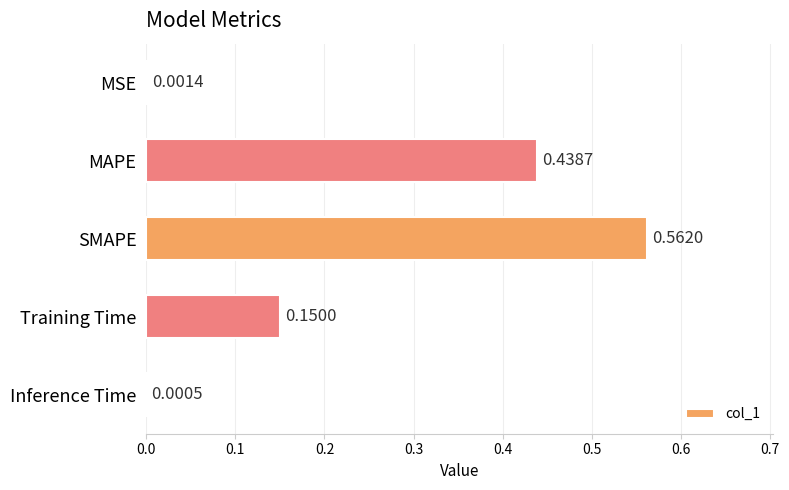

Are the bars horizontal?

Yes